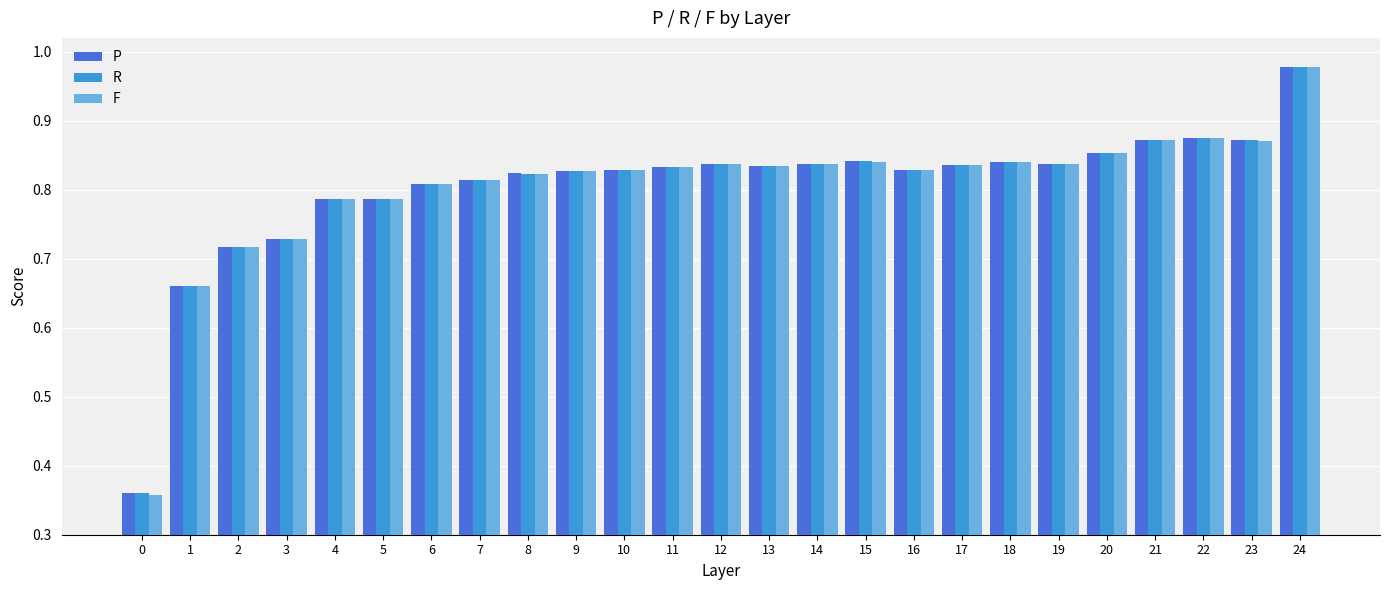

Which category has the highest value in the F series?

24